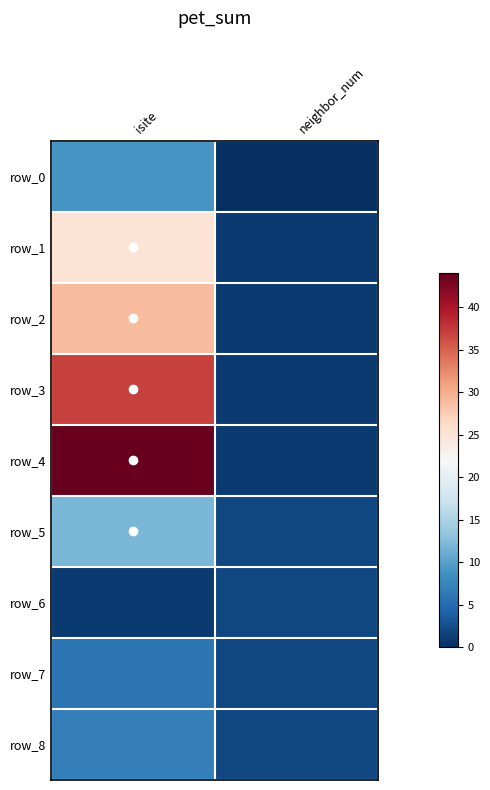

At which category is the sum across all series the highest?

isite